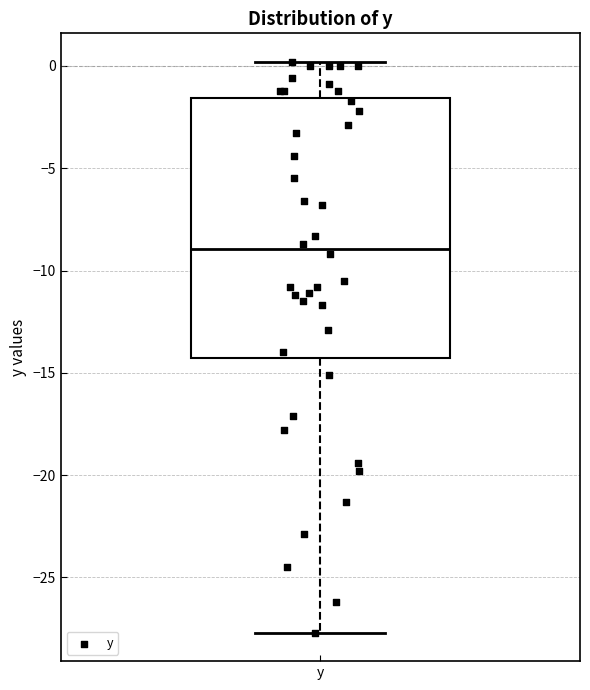

Transcribe this box plot: give where the median line is, the range the box spans, and where the two whiskers end, as read against the y-axis. The values are not printed on the chart, so give them approximately, as read against the axis.

median -9.0, box -14.5 to -1.5, whiskers -27.5 to 0.0